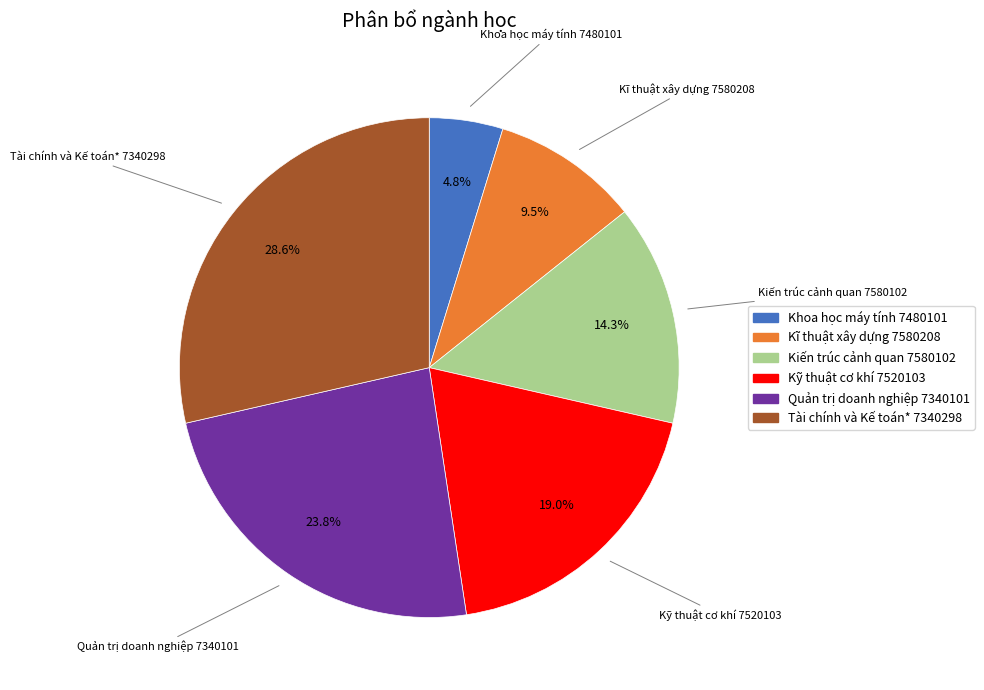

How many slices are in this pie chart?

6